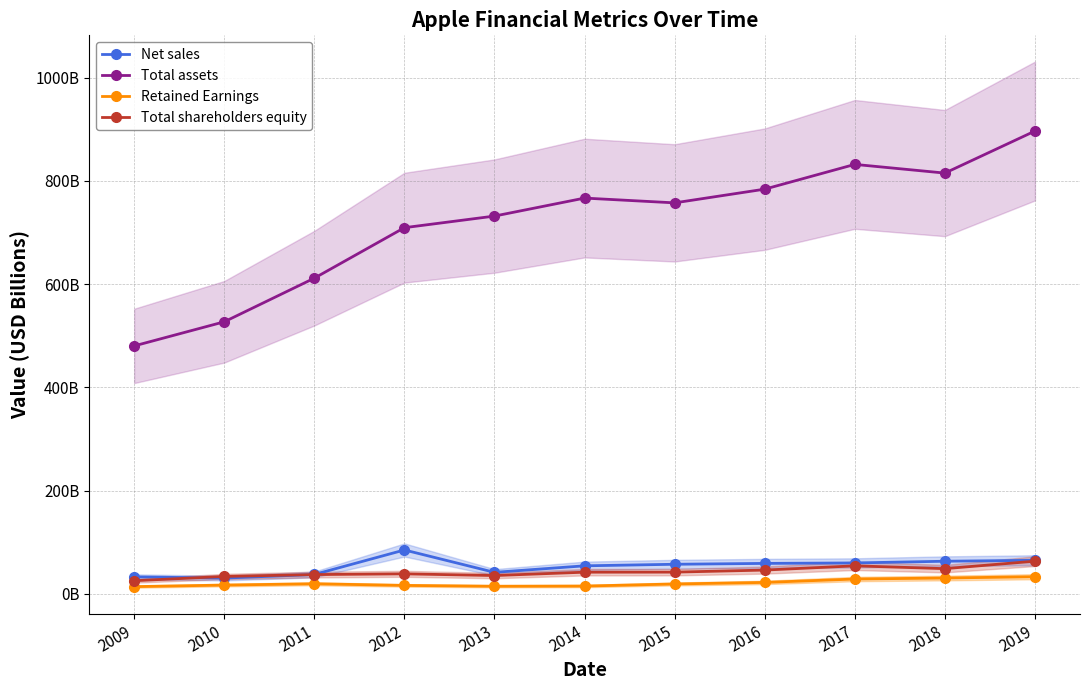

In Total assets, how many points are lower than both neighbors (excluding endpoints)?

2